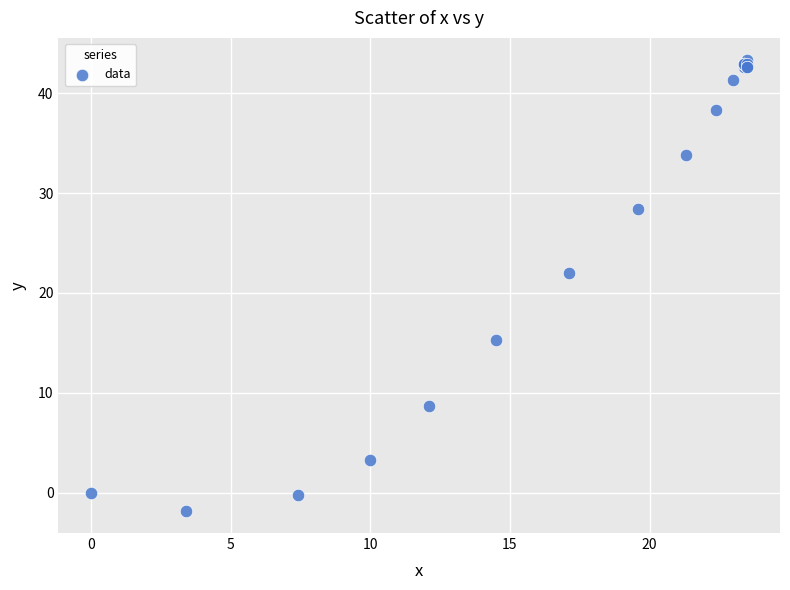

What Y value in the scatter plot is closest to 20?

22.0